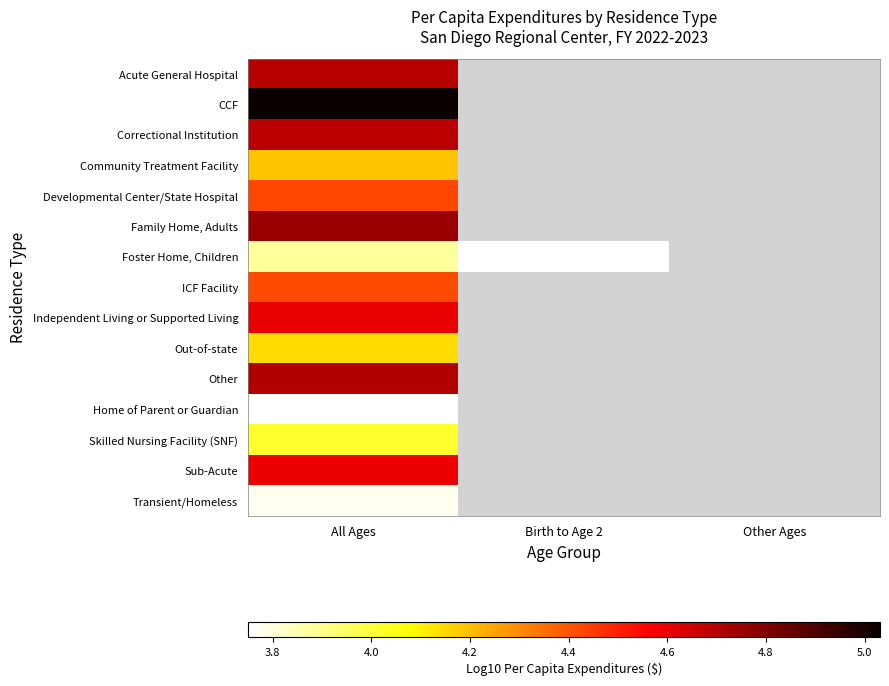

How many positive values does the Skilled Nursing Facility (SNF) series have?

1